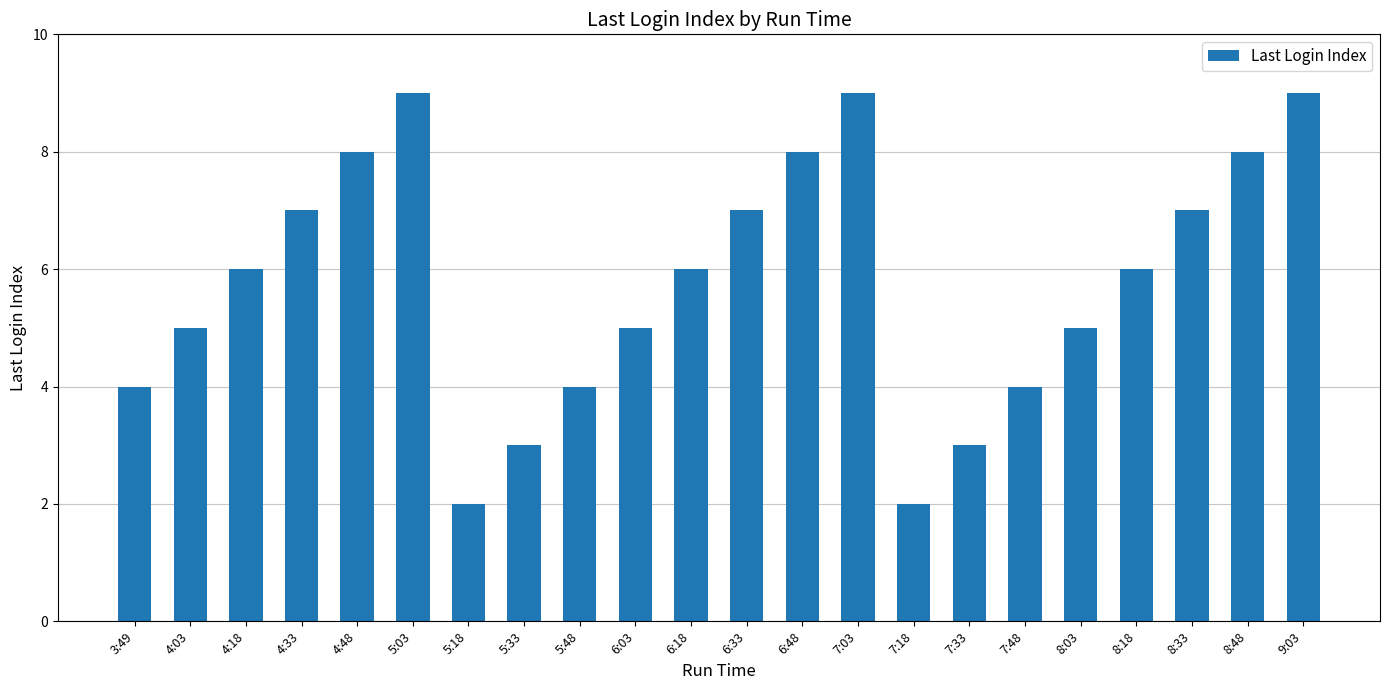

What is the difference between the maximum and minimum values?

7